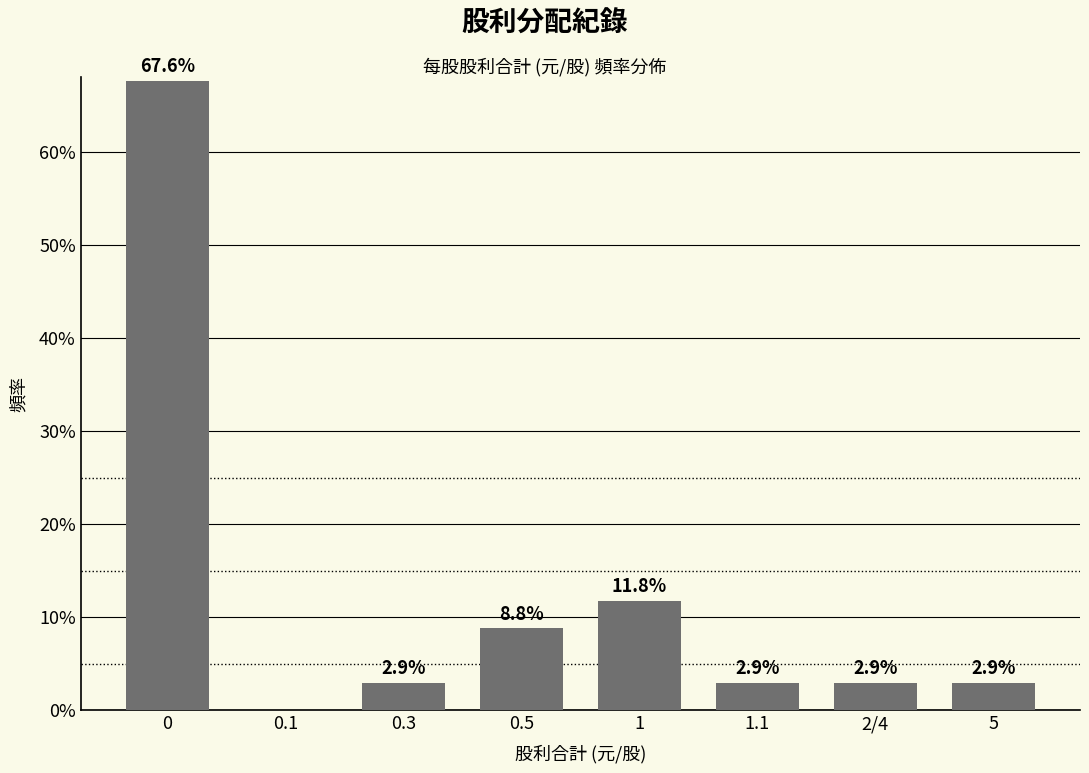

Reading left to right, extract all data points from this chart.

0=67.6	0.1=0.0	0.3=2.9	0.5=8.8	1=11.8	1.1=2.9	2/4=2.9	5=2.9